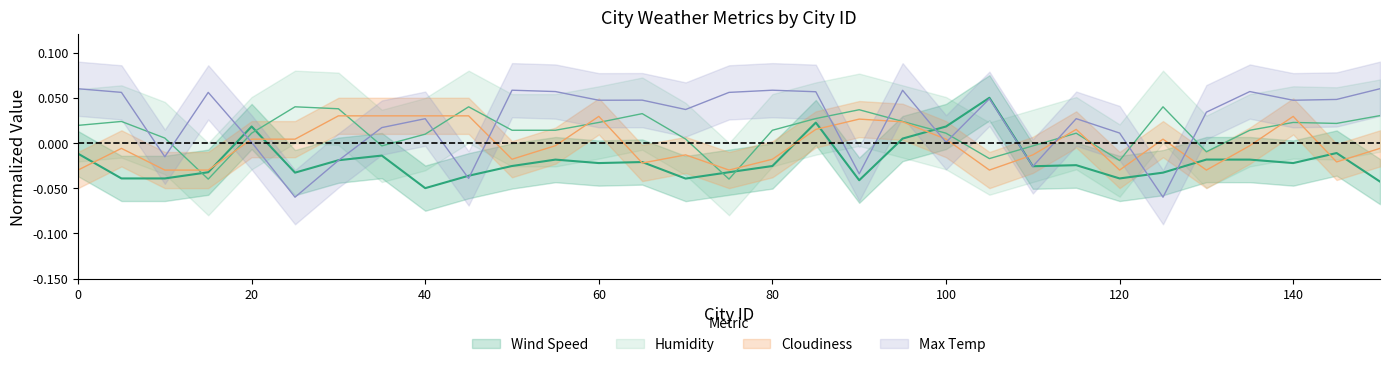

What is the difference between the maximum and minimum values in the Cloudiness series?

0.1